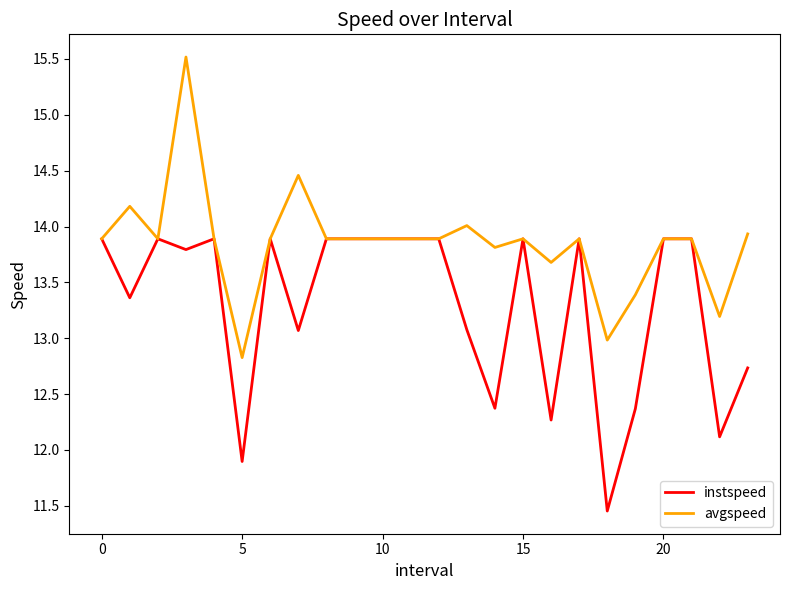

What is the highest value of the avgspeed series?

15.5